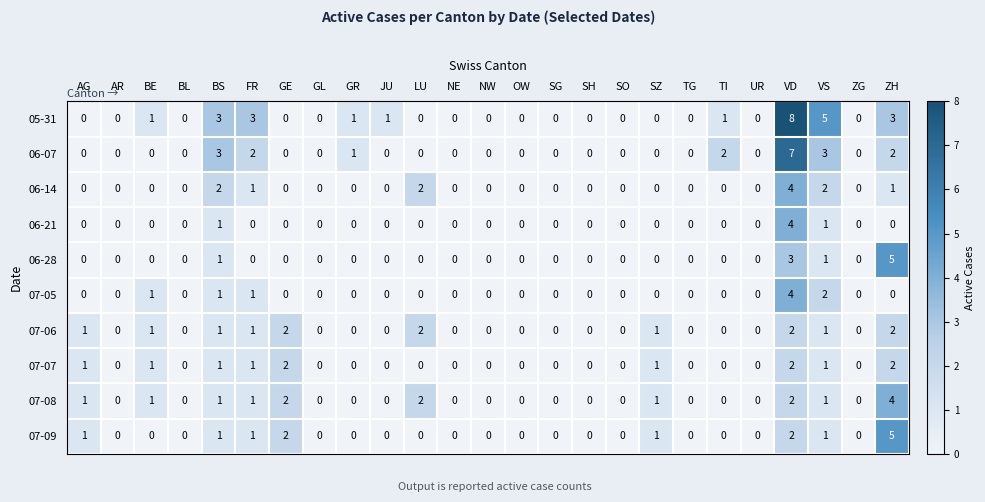

True or false: 06-07 has a value of 0 at AR.

True